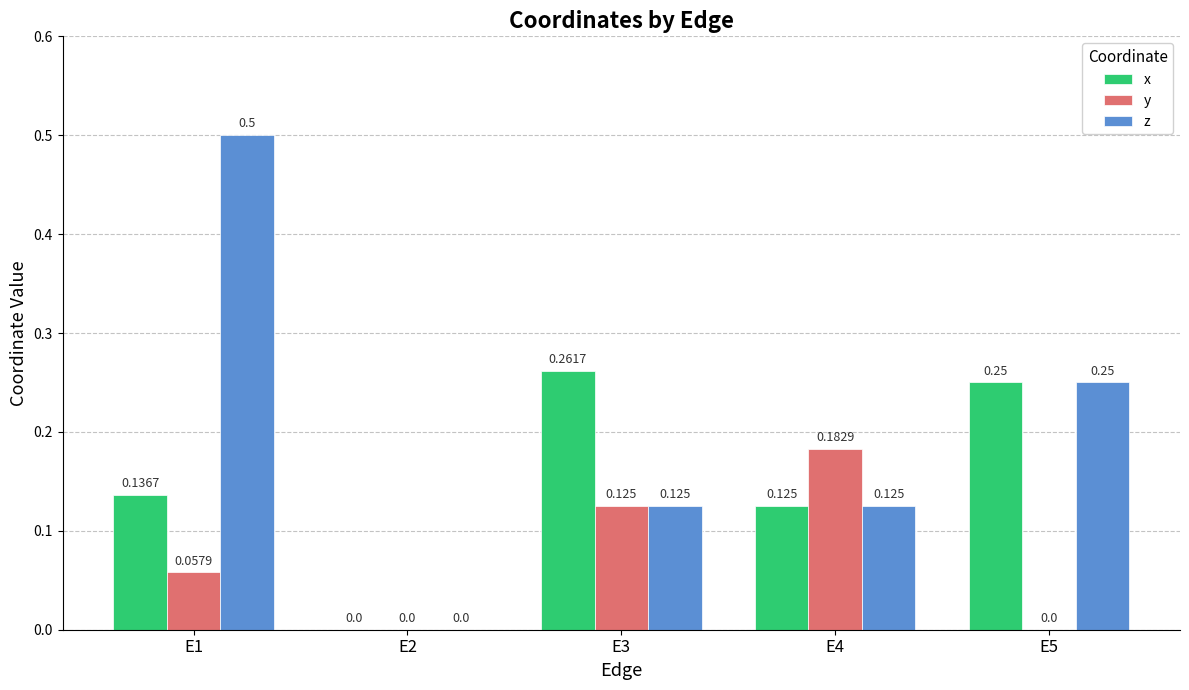

Which series changed the most between E2 and E4?

y